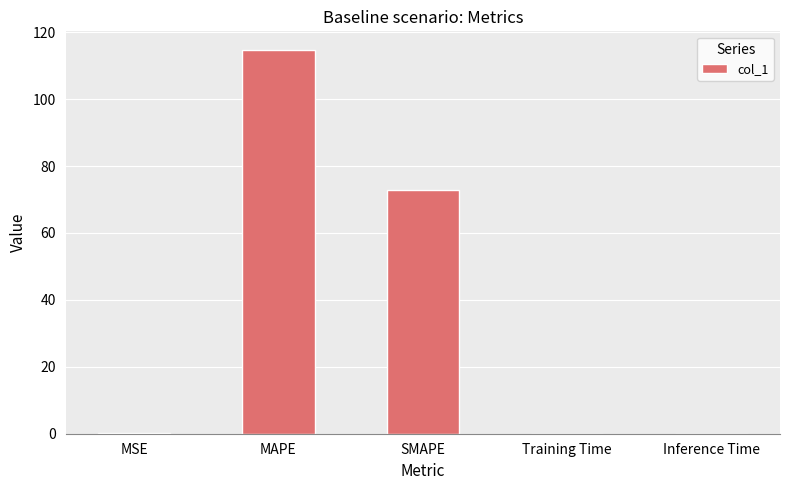

What is the sum of all values?

187.5